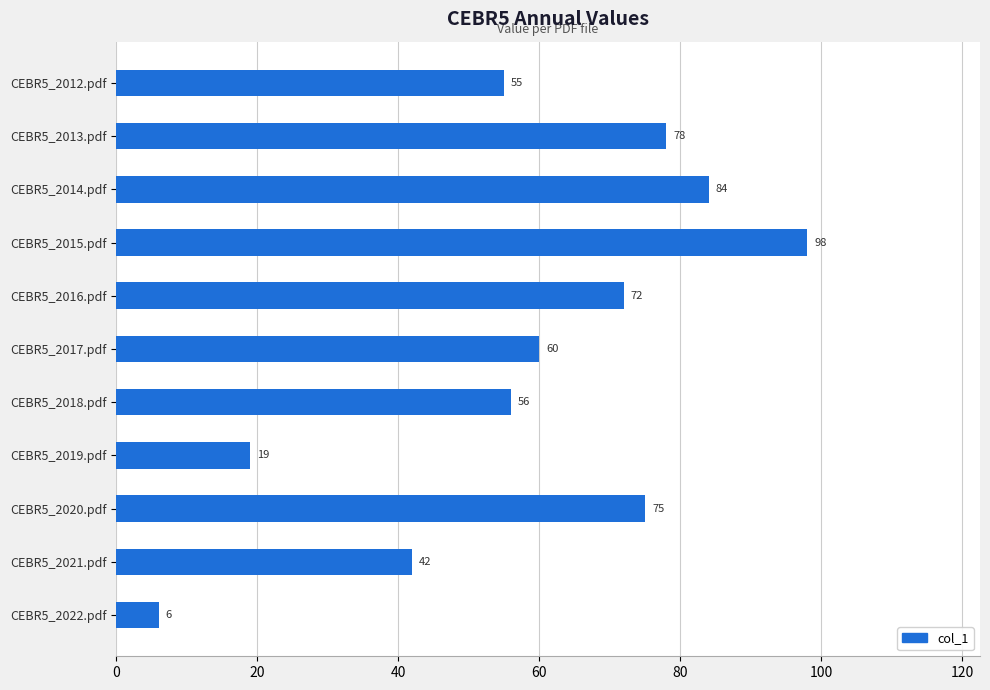

What is the change in value from CEBR5_2012.pdf to CEBR5_2022.pdf?

-49